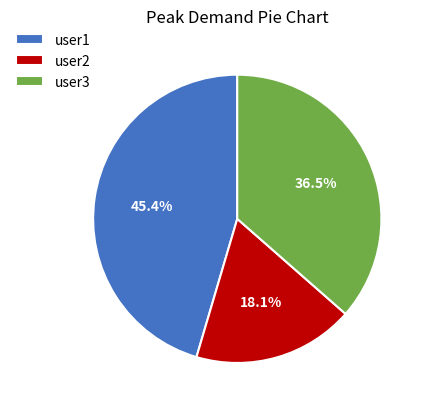

Rank the categories by value from highest to lowest.

user1, user3, user2